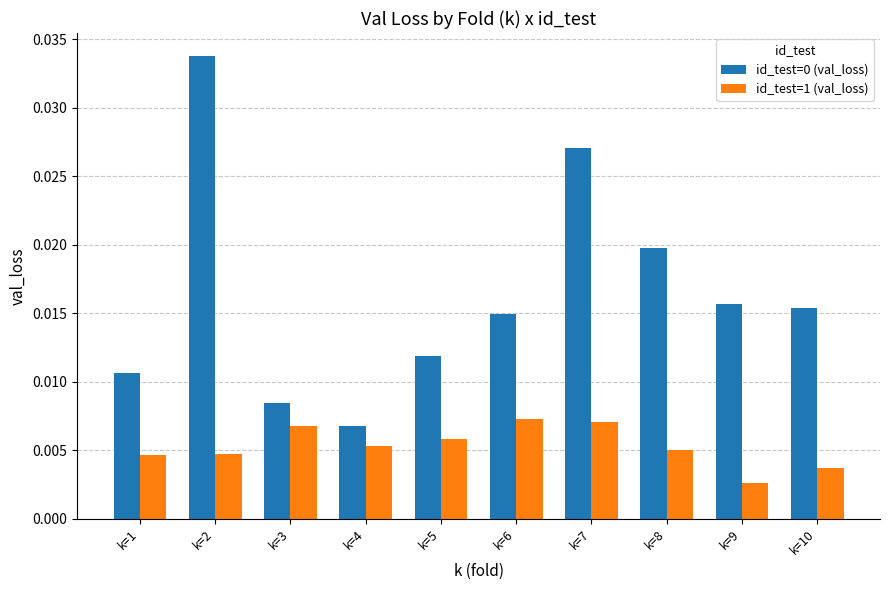

At how many categories does at least one series exceed 0?

10